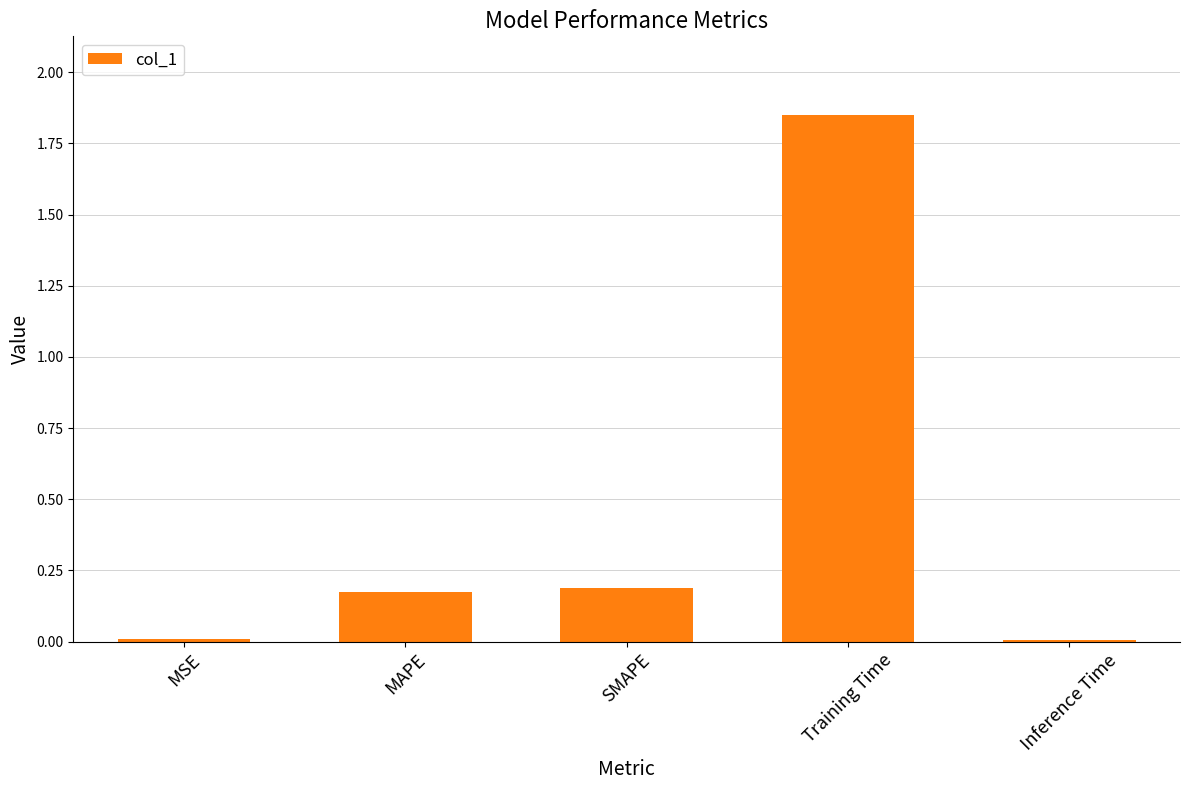

Are the bars grouped side by side (vs. stacked)?

No